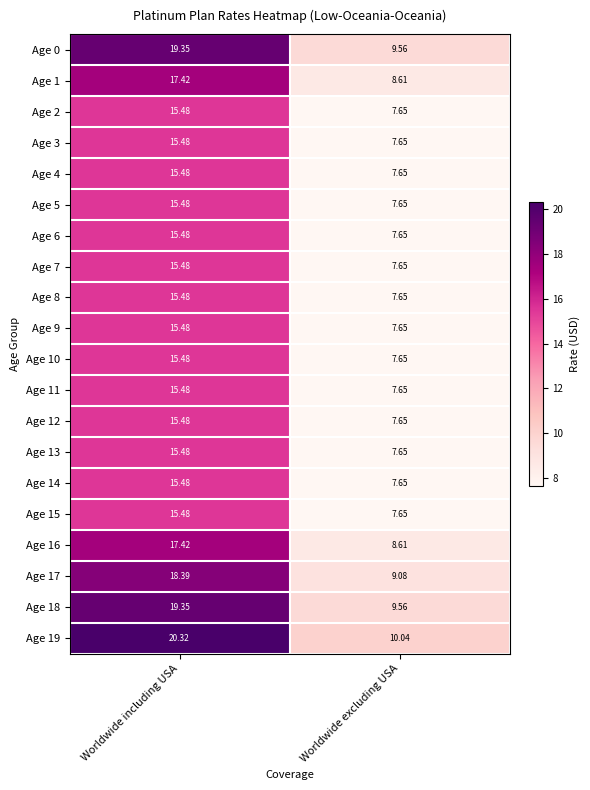

Count the number of categories in the chart.

2